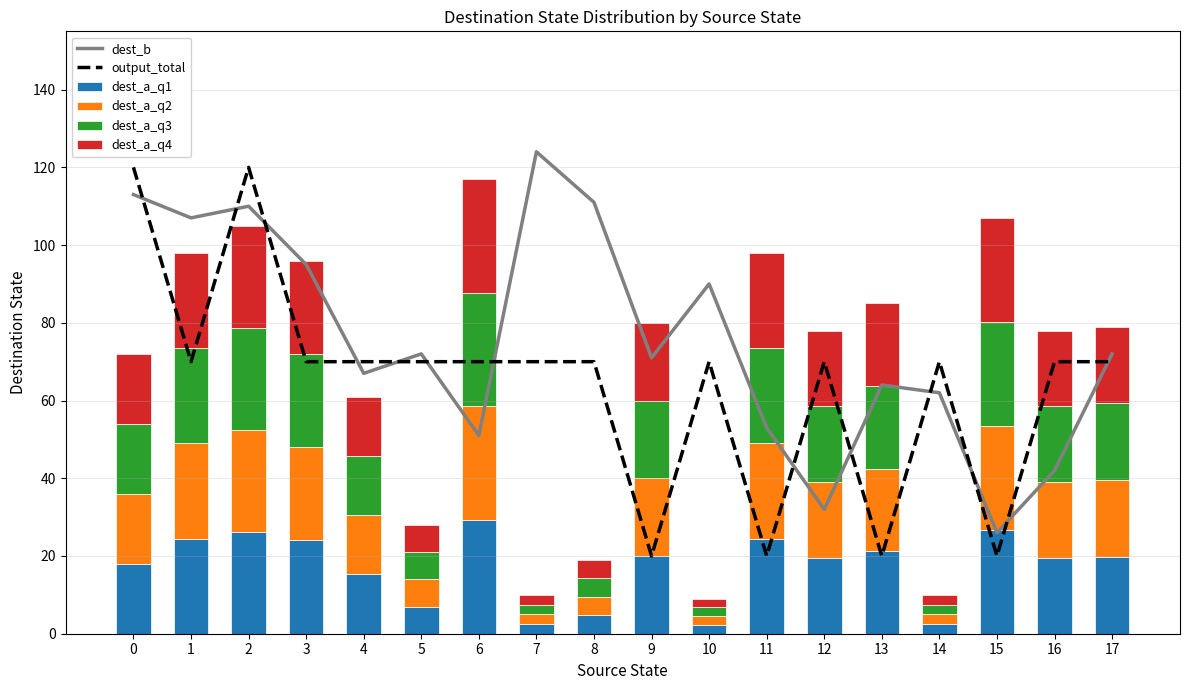

What is the lowest value of the dest_a_q3 series?

2.2